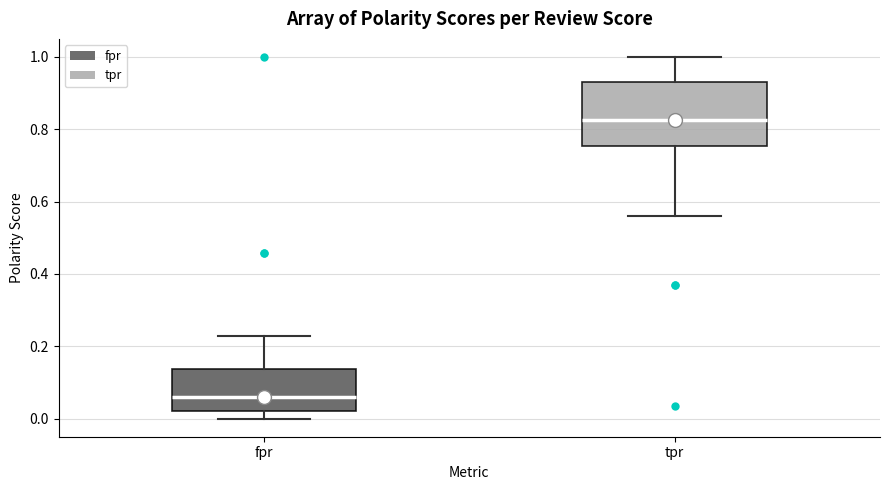

Reading left to right, transcribe this box plot: for each box, give where its median line is, the range the box spans, and where its two whiskers end, as read against the y-axis. The values are not printed on the chart, so give them approximately, as read against the axis.

fpr: median 0.06, box 0.02 to 0.14, whiskers 0.00 to 0.22
tpr: median 0.82, box 0.76 to 0.92, whiskers 0.56 to 1.00